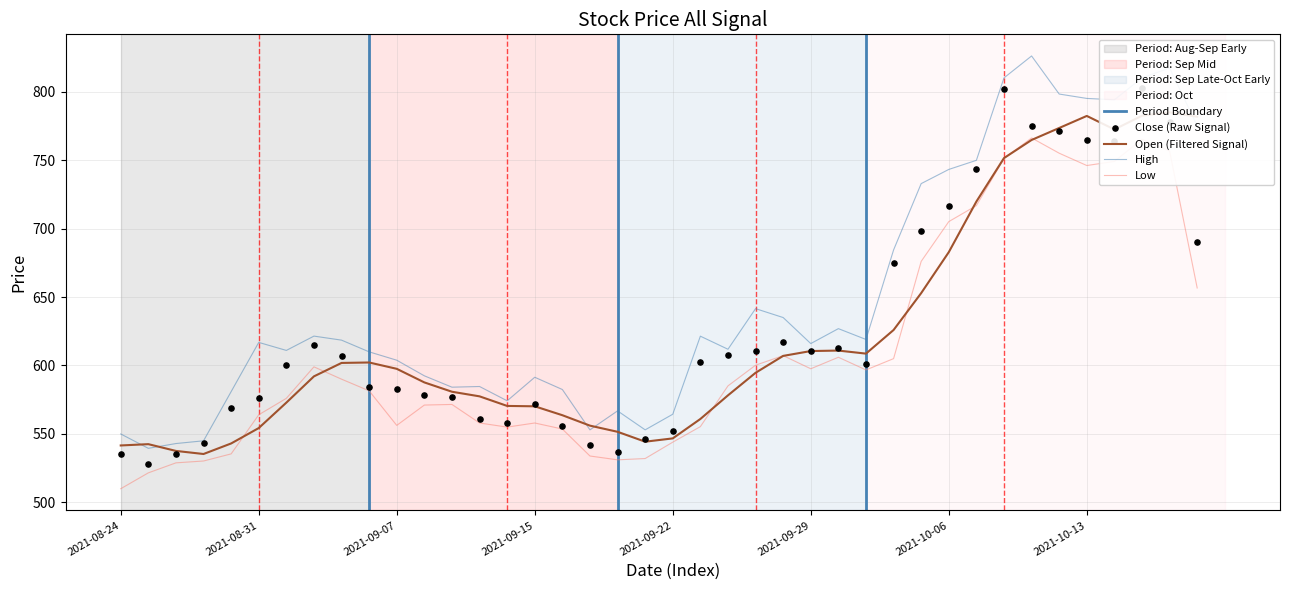

Which series reaches the maximum Y coordinate?

High